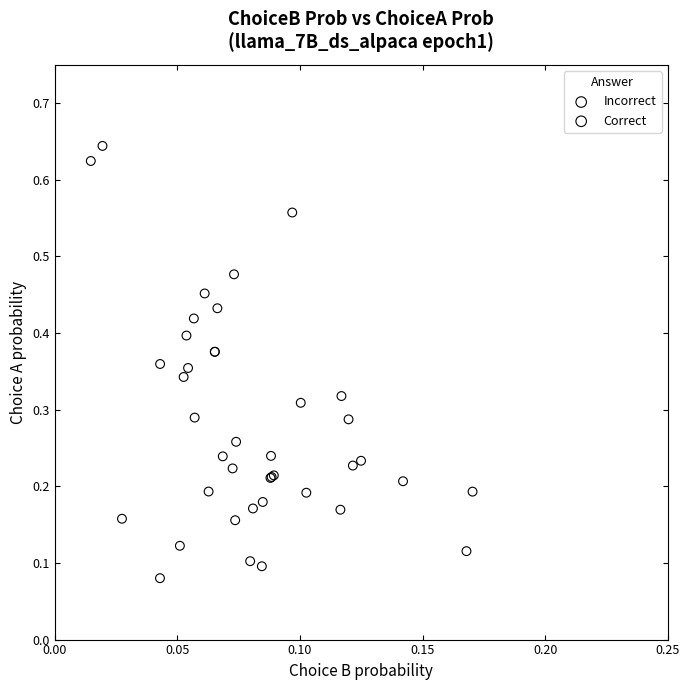

Which series has the widest spread of Y values?

Incorrect